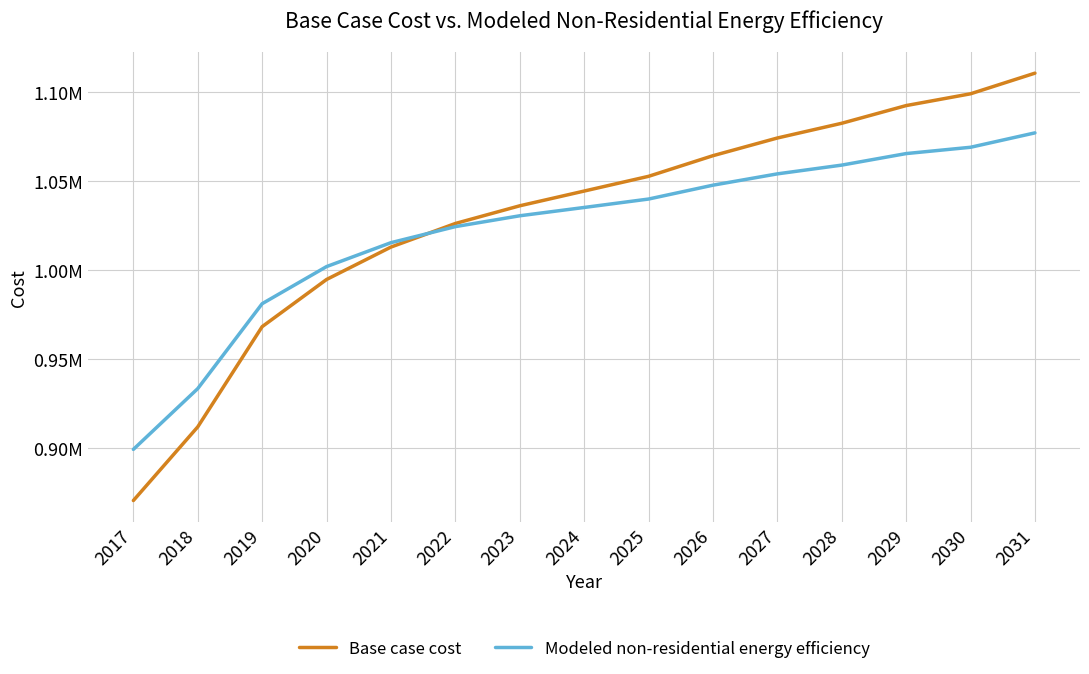

True or false: Modeled non-residential energy efficiency and Base case cost cross at least once.

True